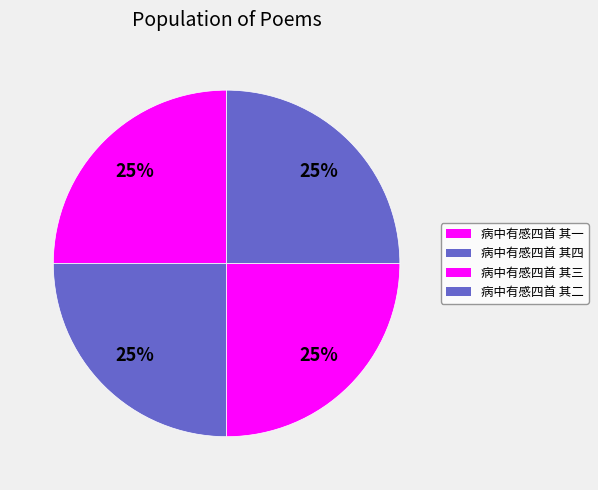

What percentage is the 病中有感四首 其二 slice, to the nearest percent?

25%